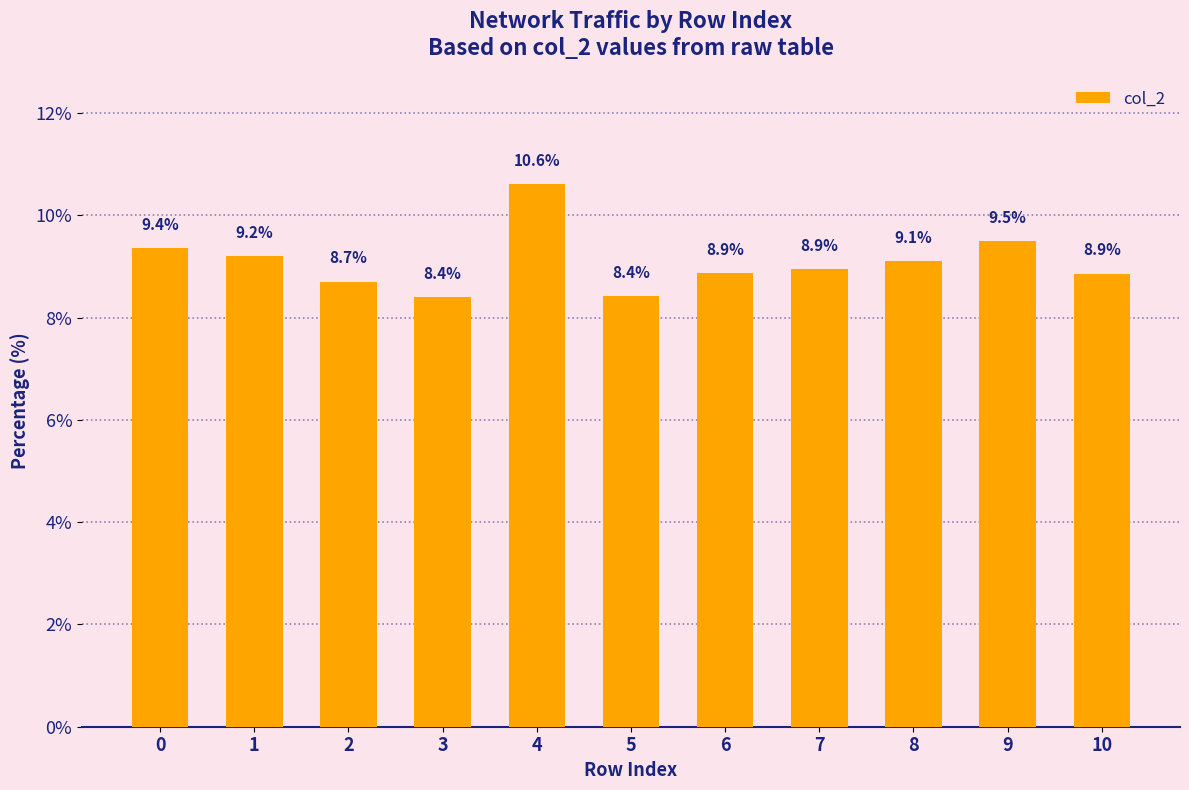

Which has a higher value, 9 or 7?

9